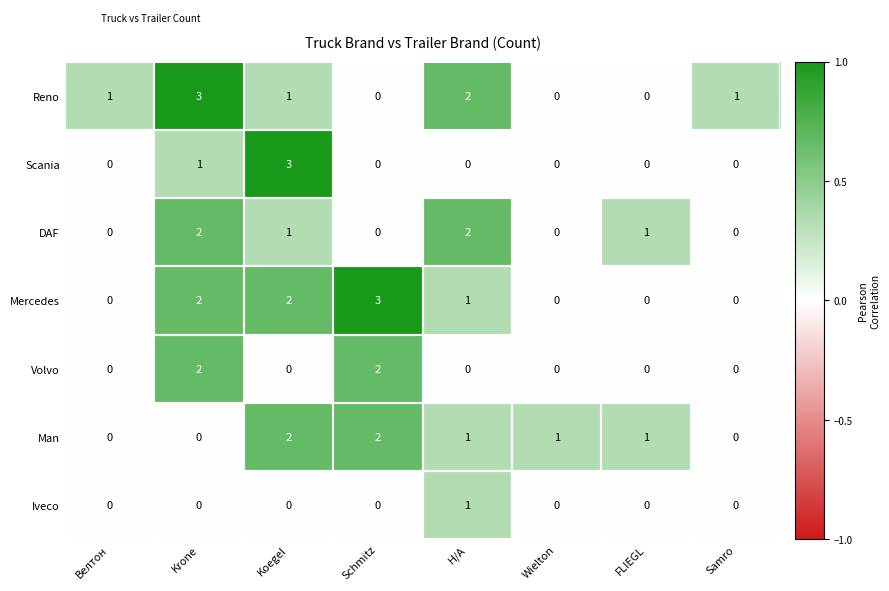

What is the total value across all series at Krone?

10